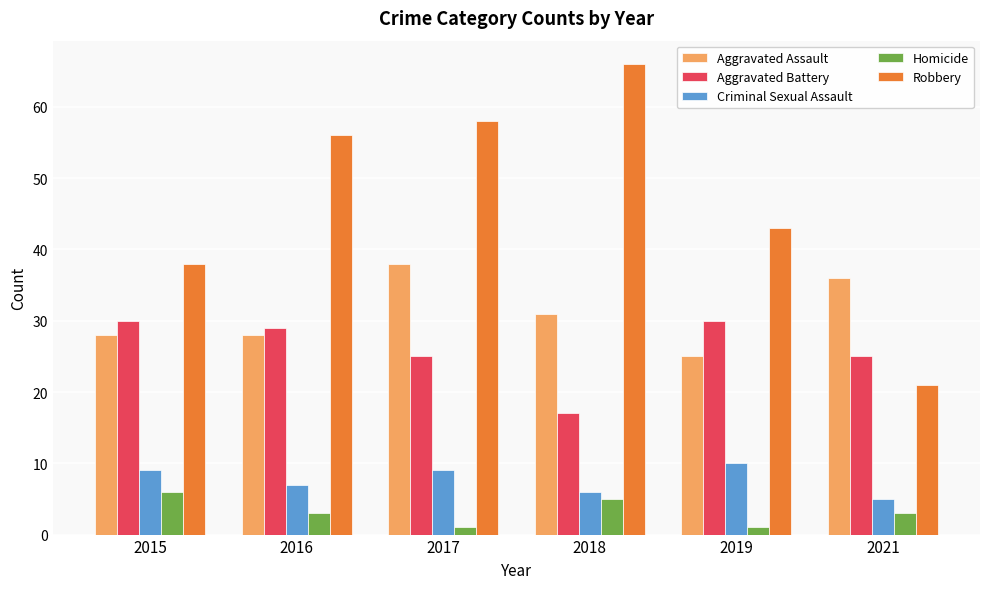

Which series changed the most between 2018 and 2019?

Robbery